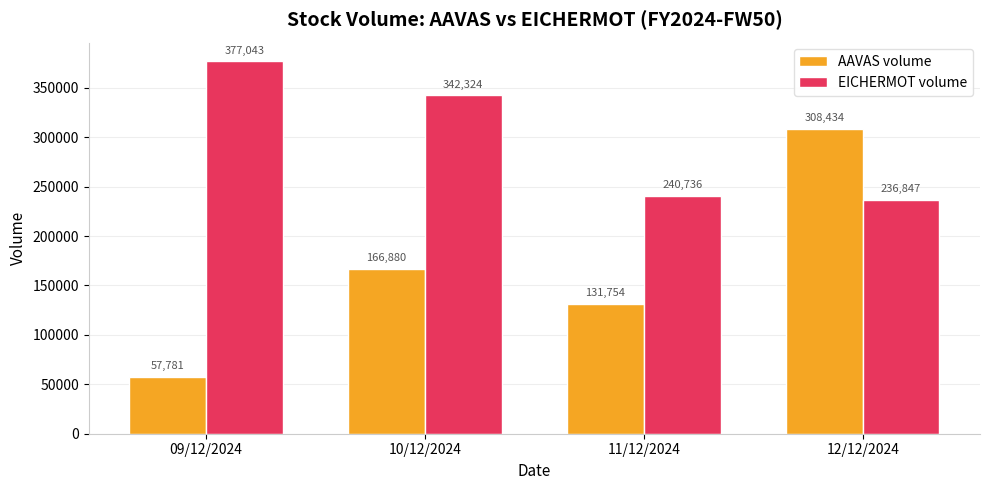

List the series in order of their overall mean, lowest first.

AAVAS volume, EICHERMOT volume